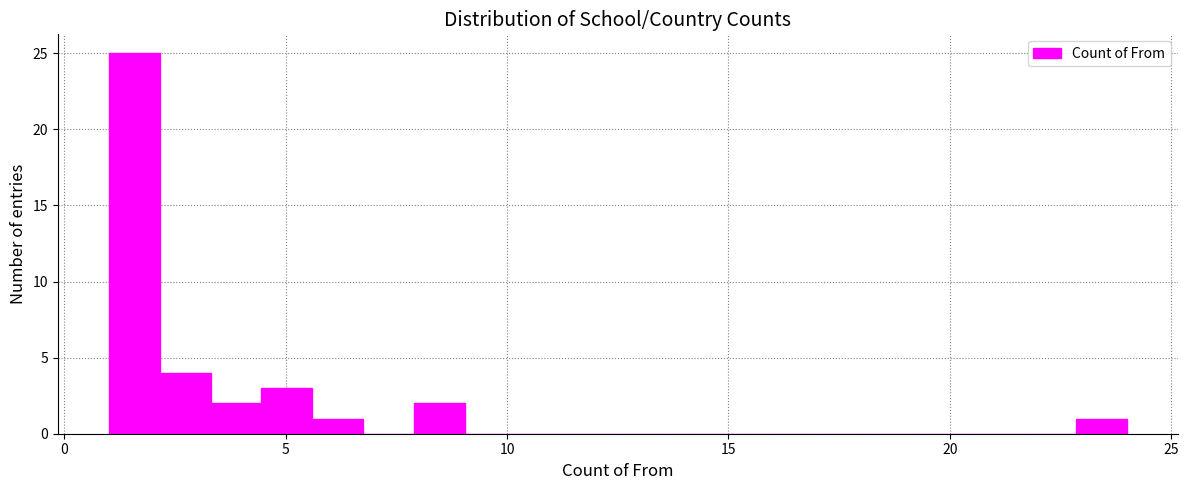

Read against the x-axis, roughly where is the centre of the tallest bar?

1.5